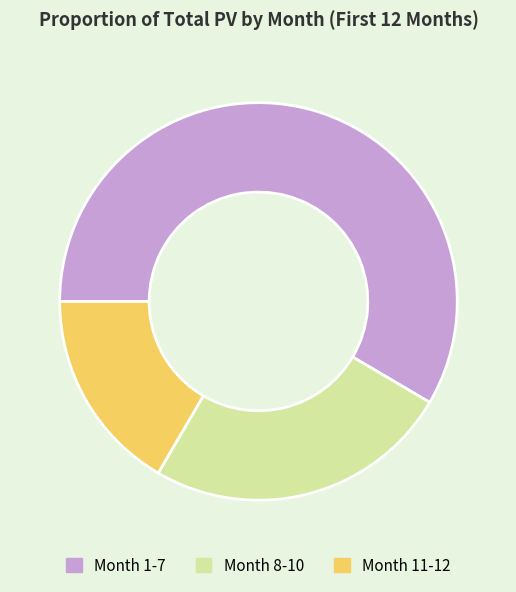

Rank the categories by value from lowest to highest.

Month 11-12, Month 8-10, Month 1-7